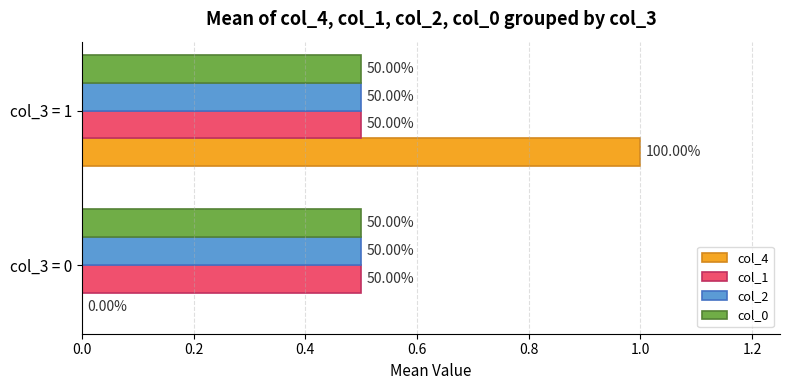

What are all the series names shown in the legend?

col_4, col_1, col_2, col_0